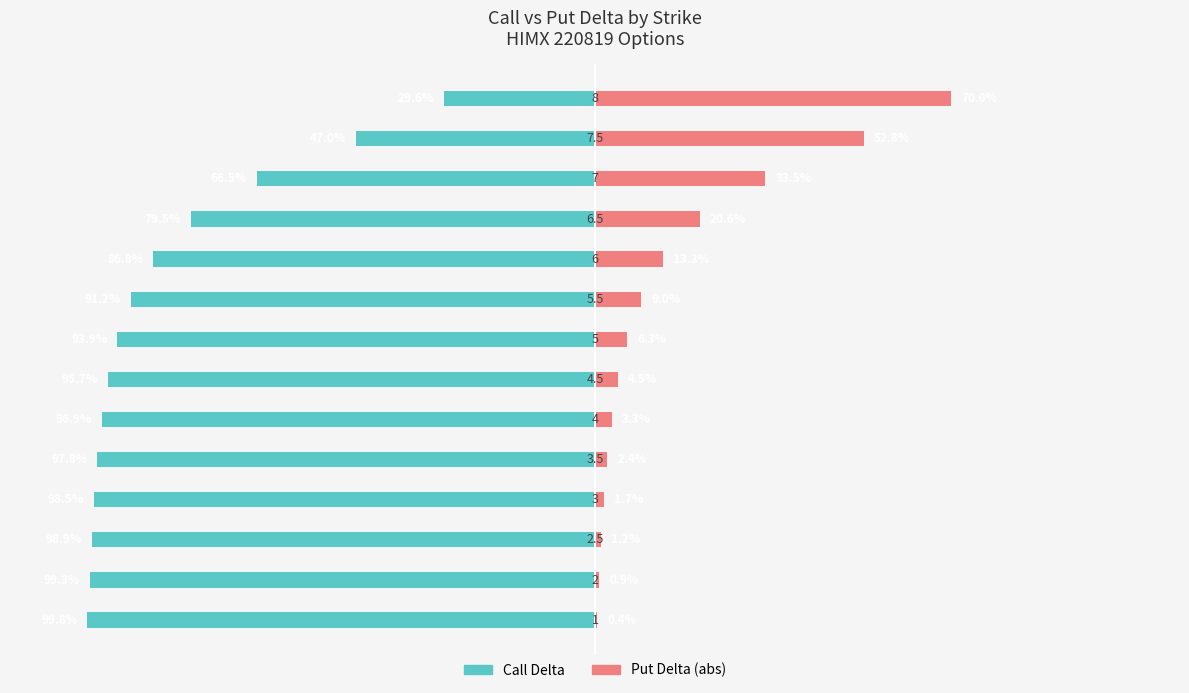

Which series has the widest spread of values?

Call Delta